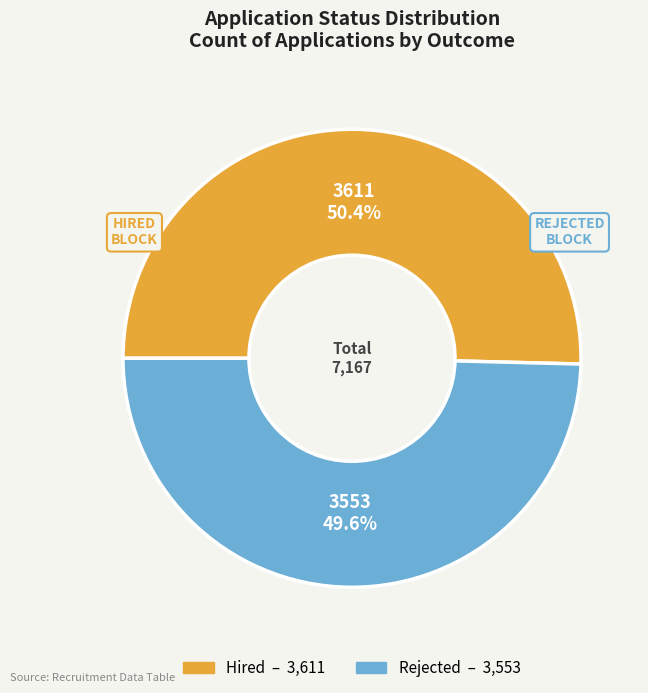

What portion of the pie excludes Rejected?

50.4%